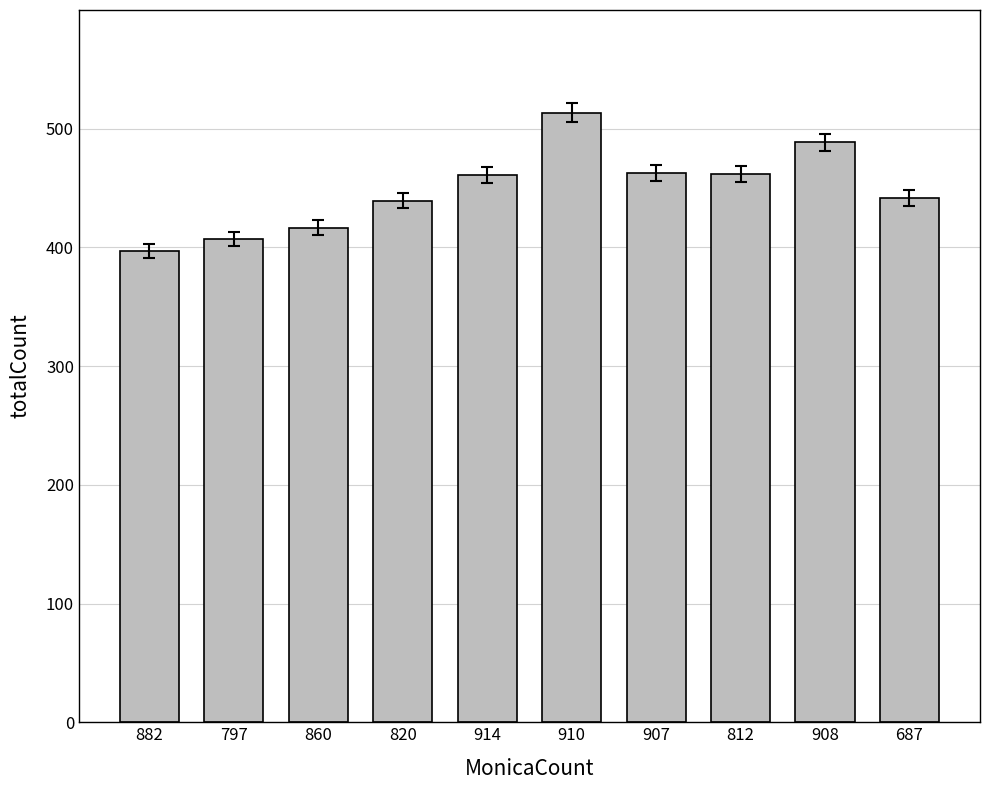

What position from the left is 908?

9